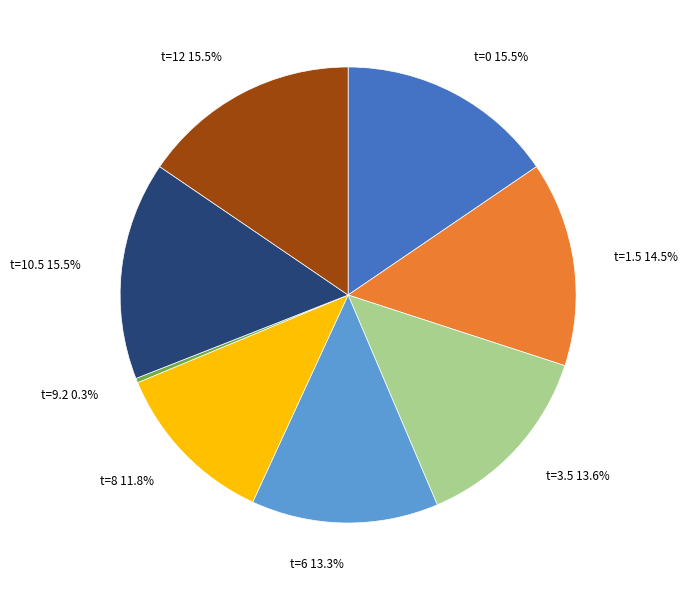

Between t=6 13.3% and t=10.5 15.5%, which is larger?

t=10.5 15.5%